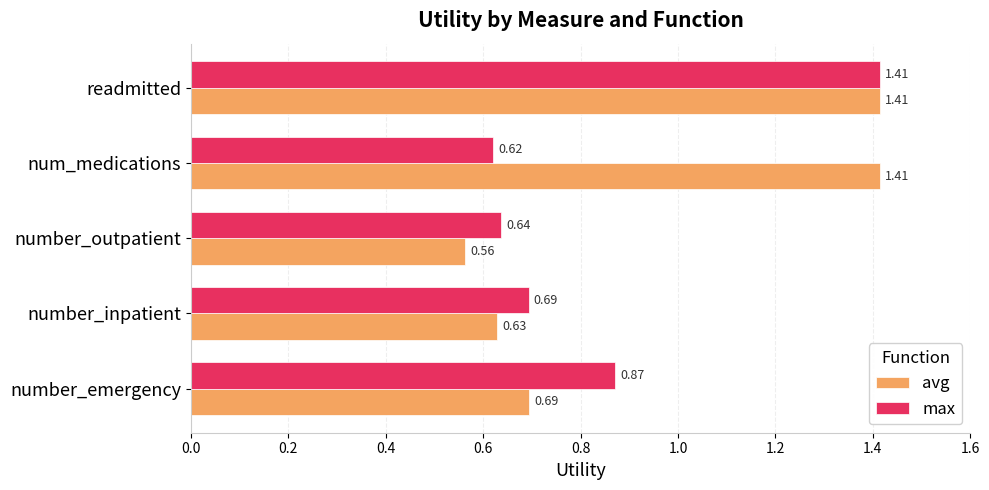

List the series in order of their overall mean, highest first.

avg, max